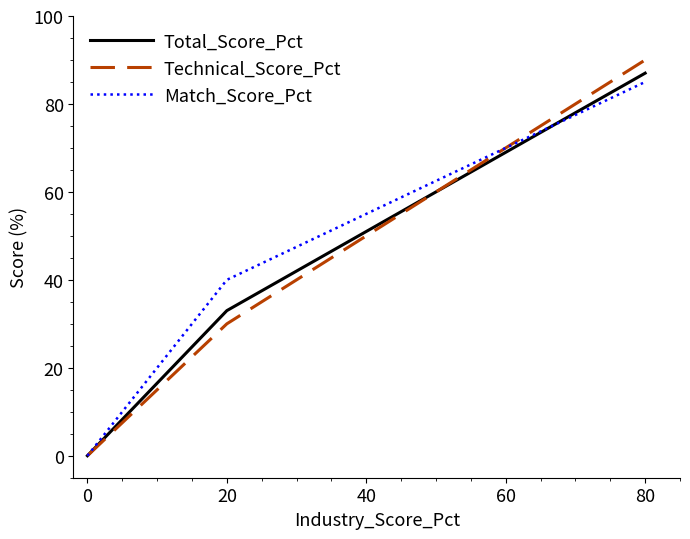

Does the chart have visible grid lines?

No